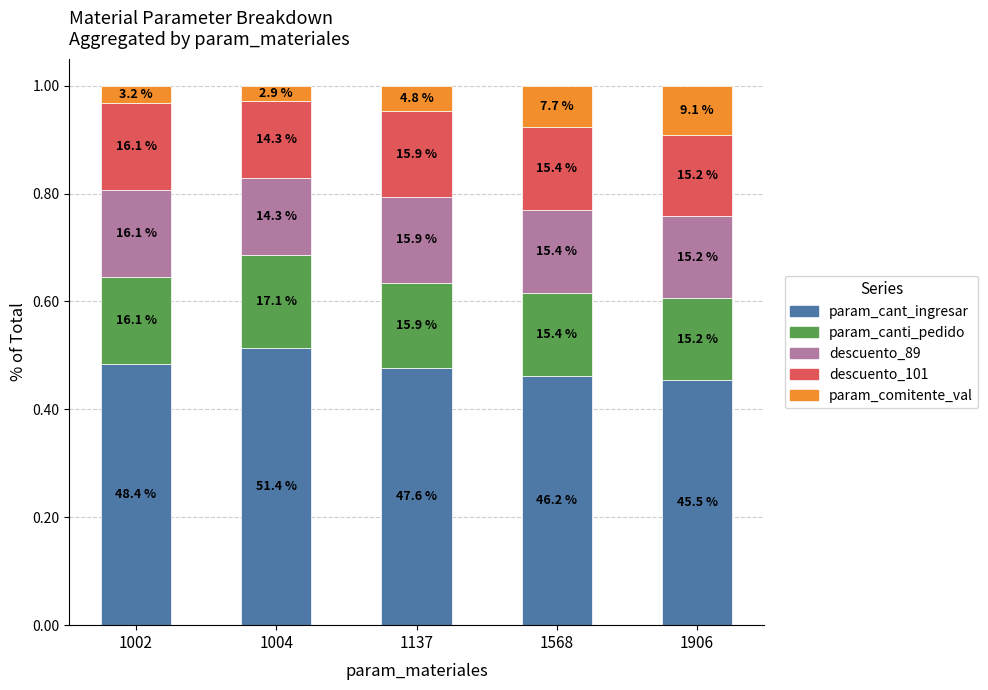

Does the chart contain any negative values?

No